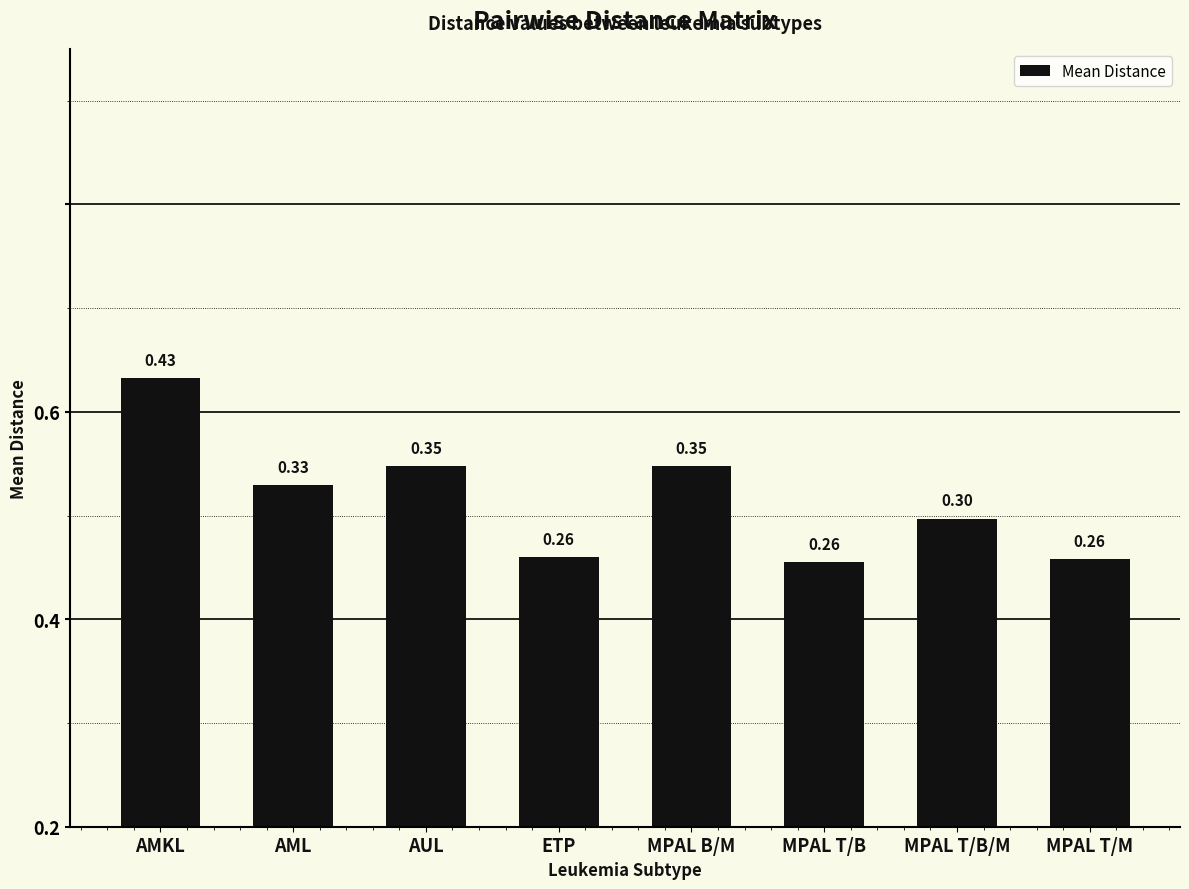

True or false: the data shows 0.5 at MPAL T/B/M.

False